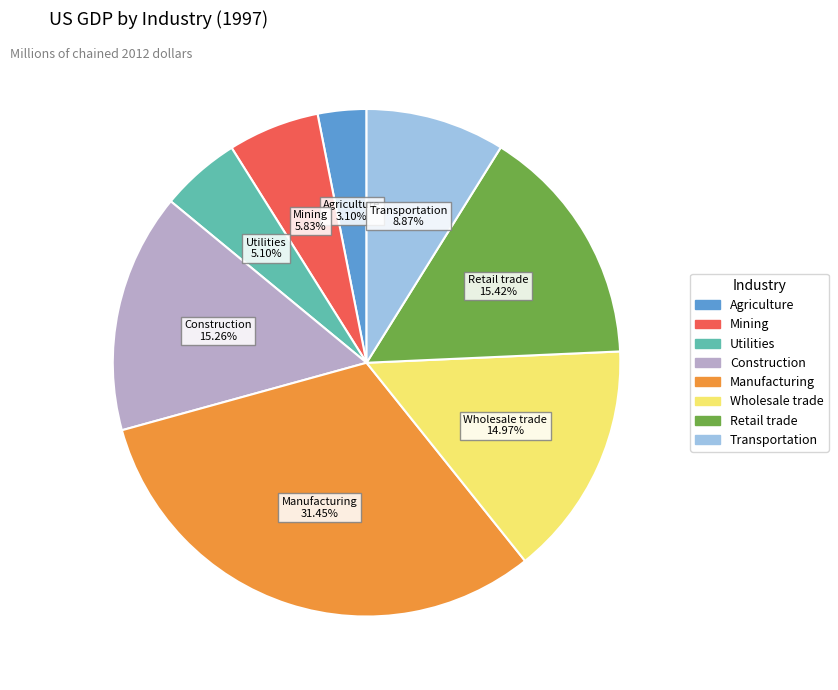

Is there a majority slice in this chart?

No